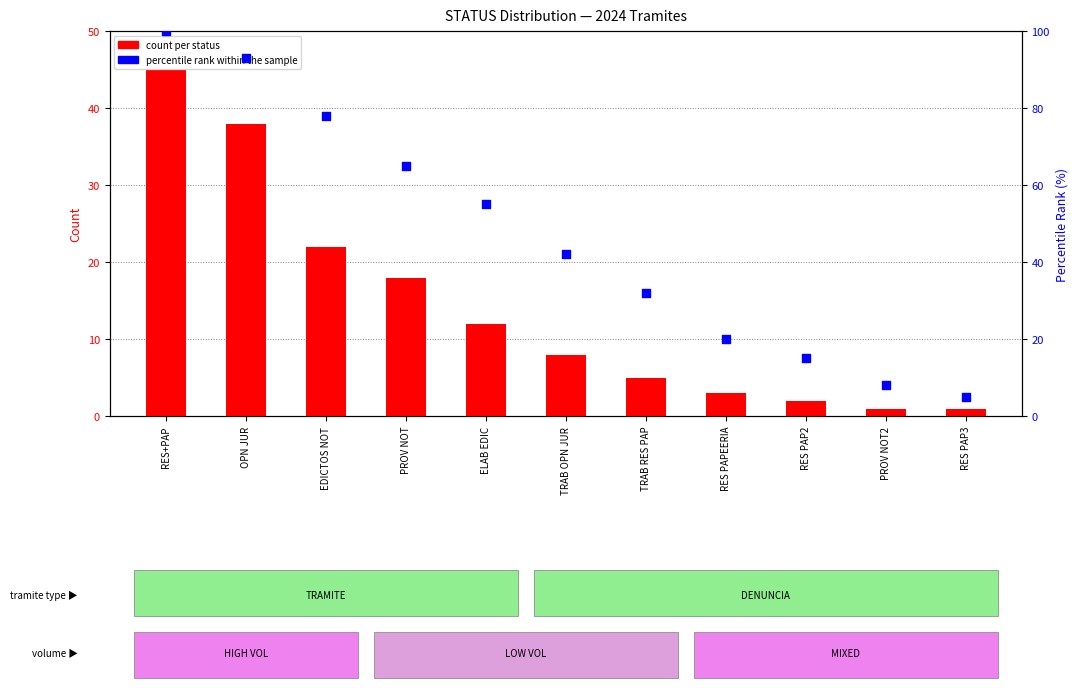

Is the value of count per status at TRAB RES PAP greater than the value of percentile rank within the sample at RES+PAP?

No